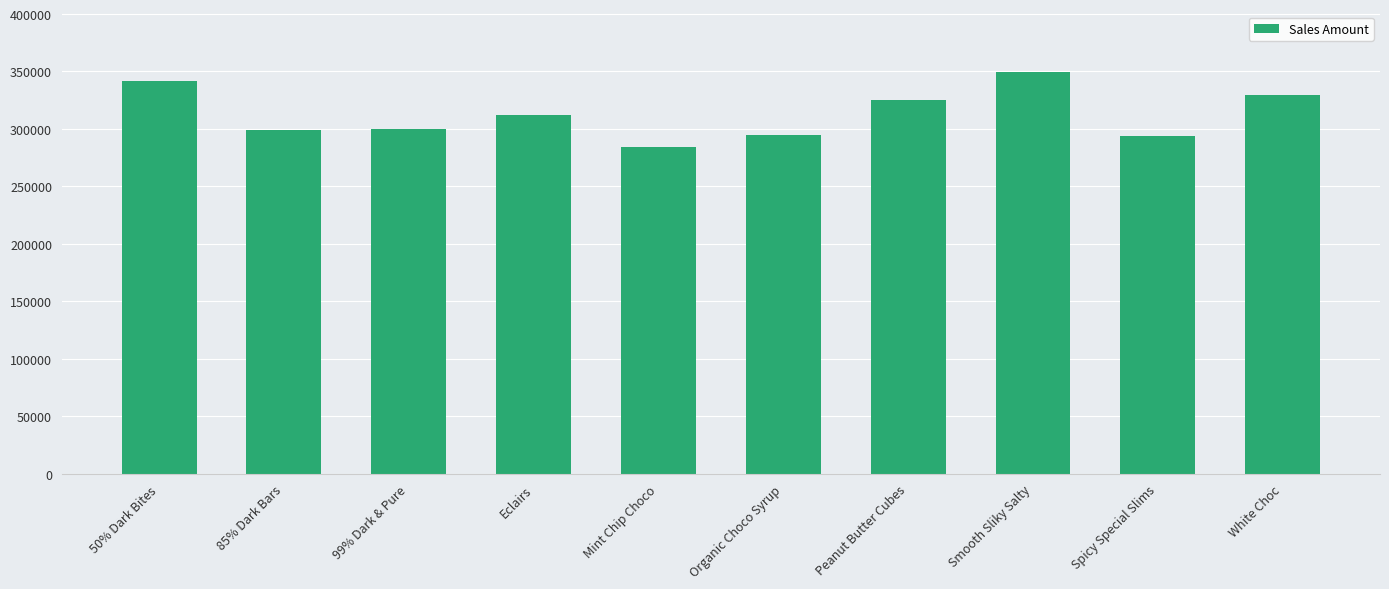

Is it true that the value at Spicy Special Slims is 293454?

True